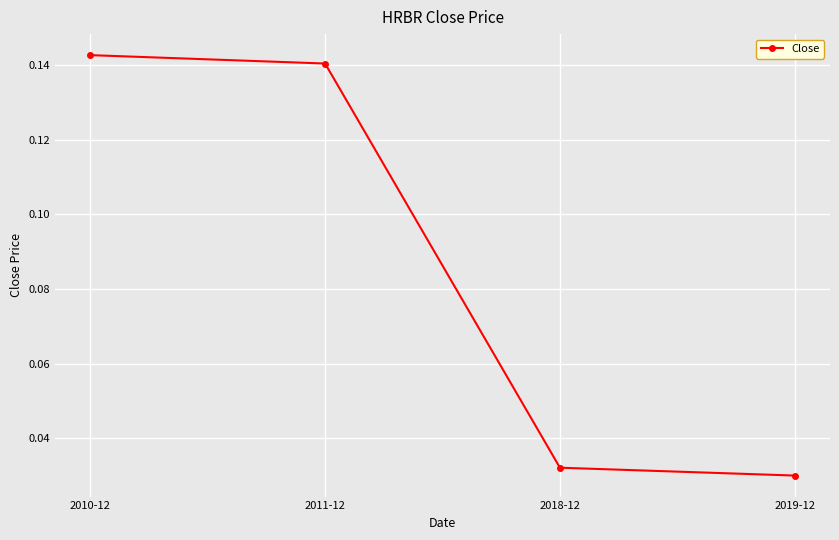

What is the sum of the values at 2010-12 and 2011-12?

0.3